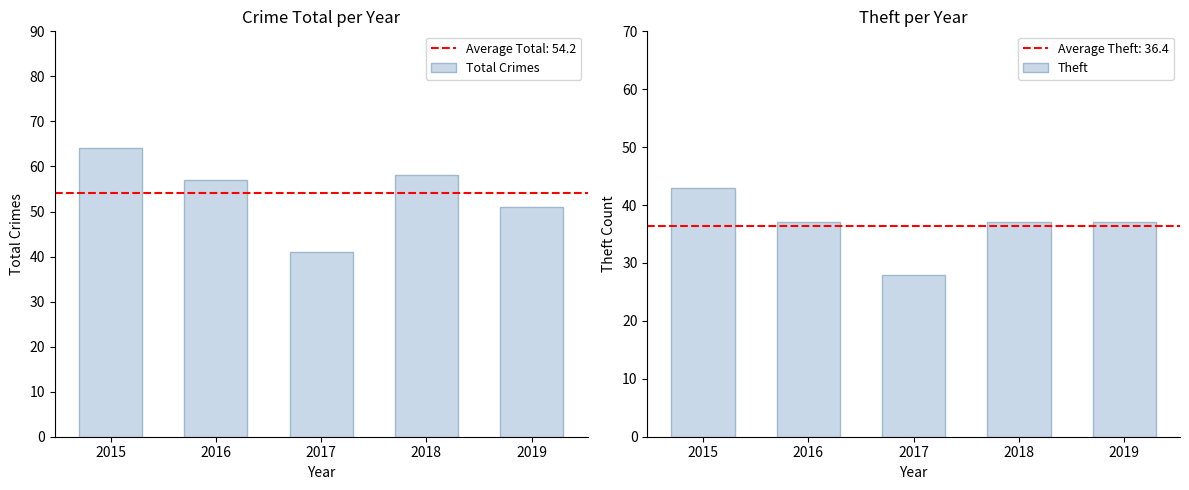

How many bars are there in total?

10